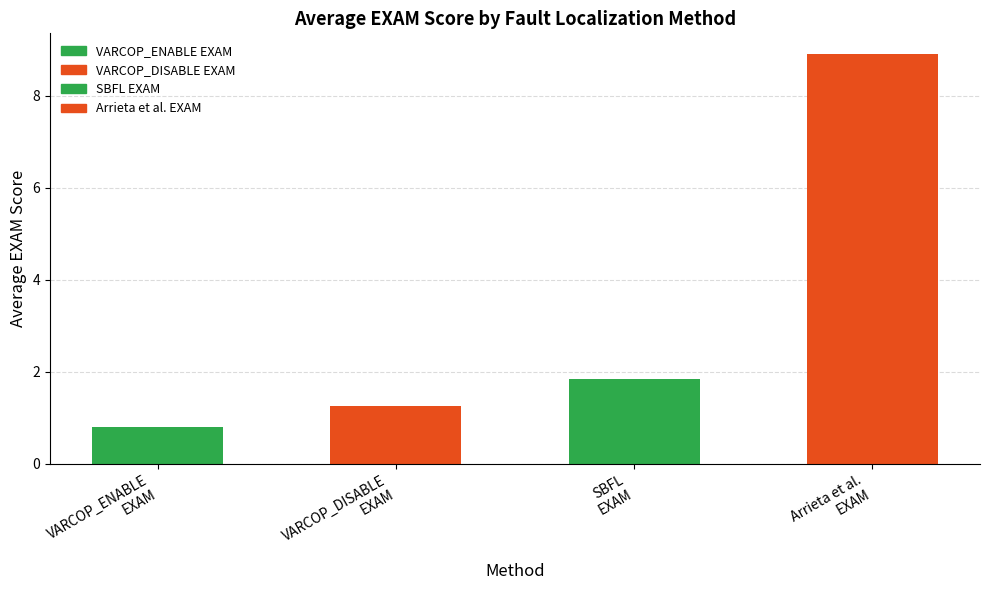

Rank the categories by value from lowest to highest.

VARCOP_ENABLE
EXAM, VARCOP_DISABLE
EXAM, SBFL
EXAM, Arrieta et al.
EXAM